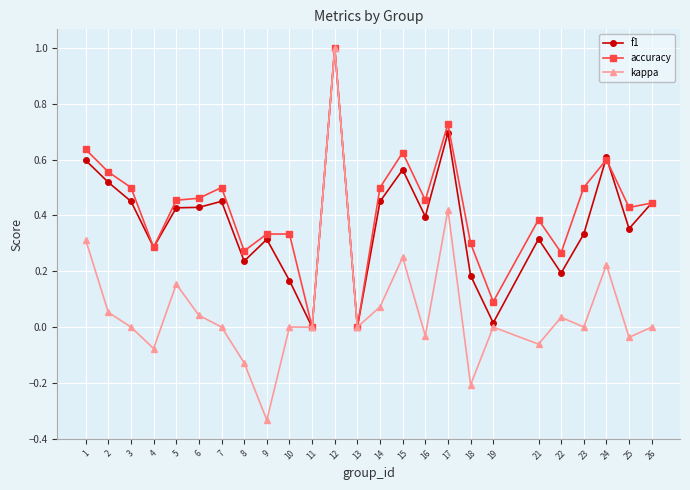

Count the number of categories in the chart.

25